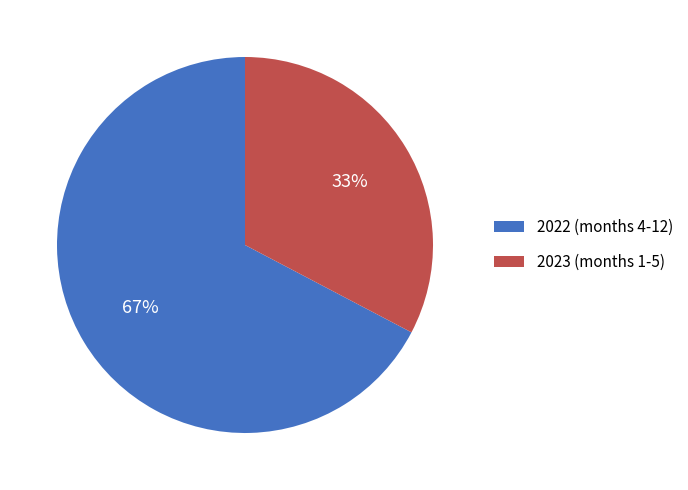

What percentage is the 2022 (months 4-12) slice, to the nearest percent?

67%